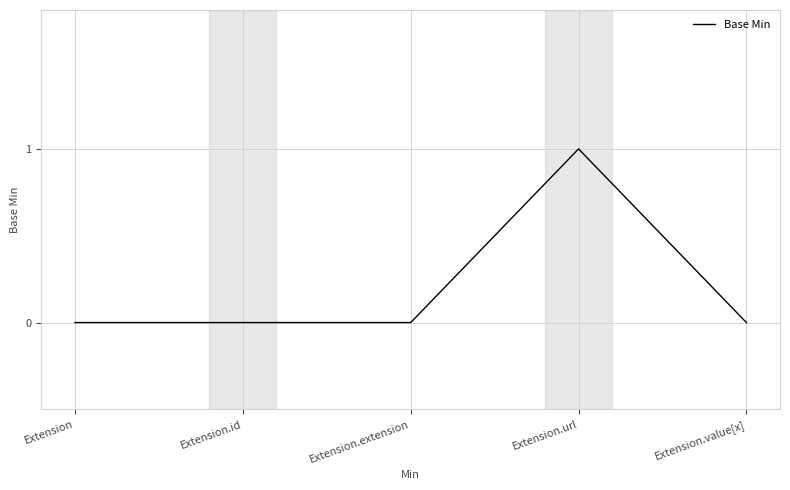

What position from the right is Extension.value[x]?

1